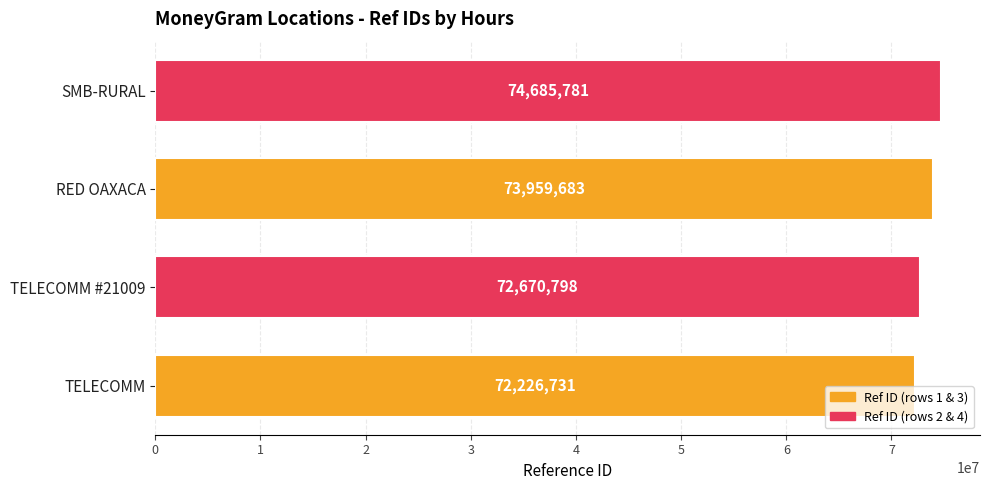

The value at RED OAXACA is 105743254. True or false?

False